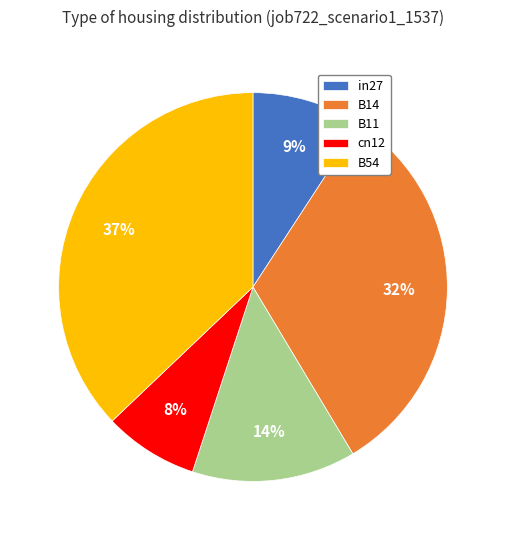

To the nearest percent, what is the difference between the B11 and B54 slice percentages?

23%